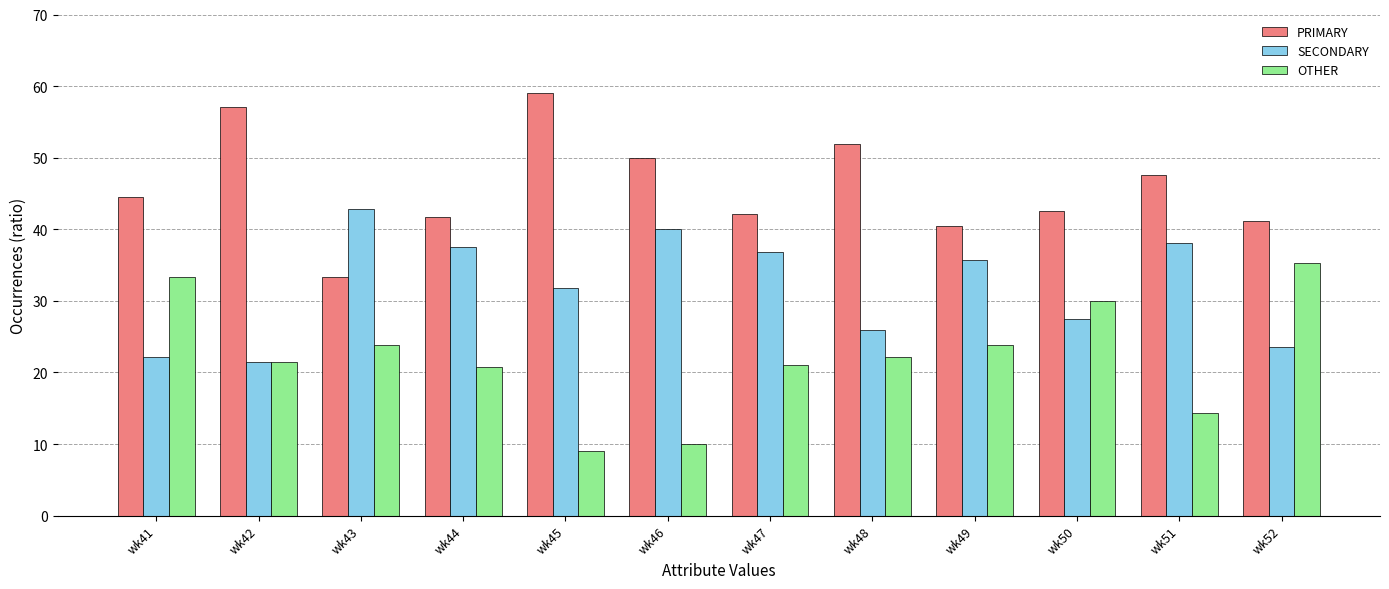

Which category has the lowest value across all series?

wk45